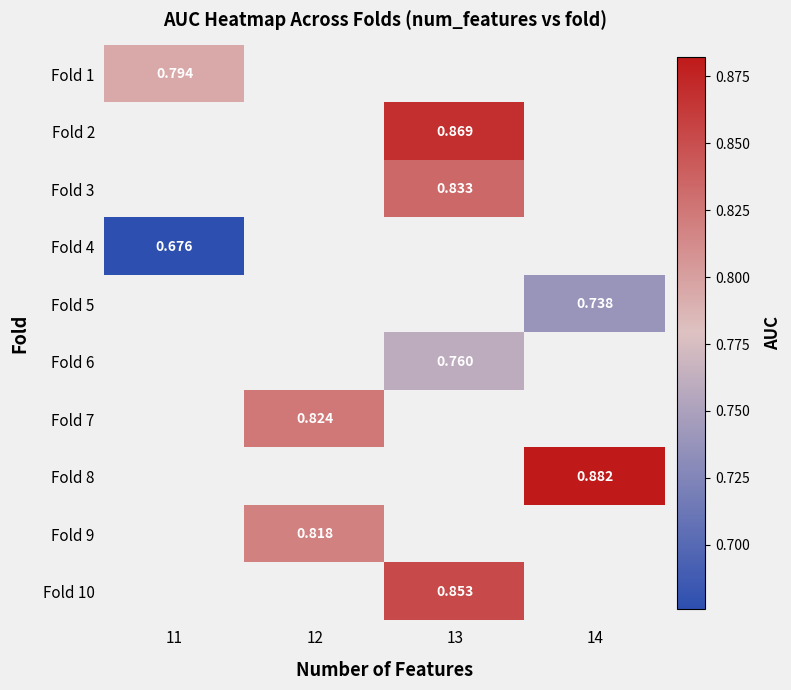

How many values in Fold 5 are above zero?

1